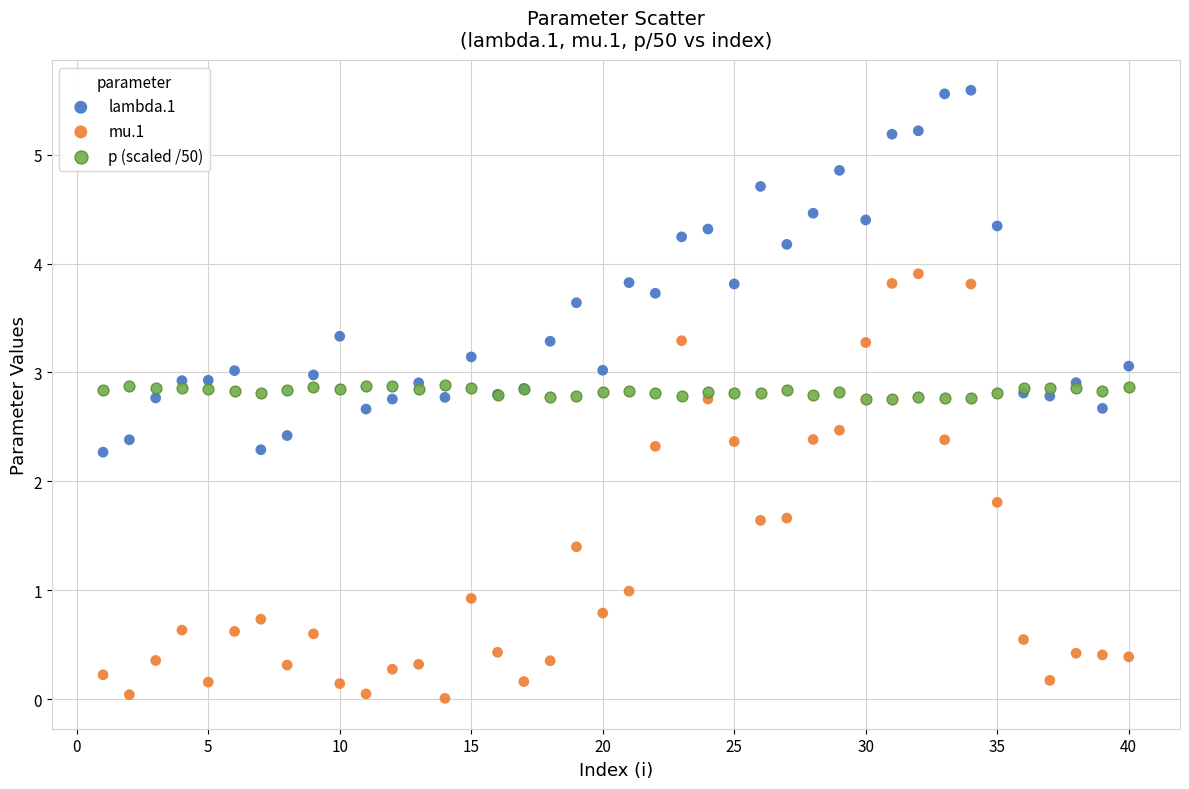

Which series has the largest Y range (max minus min)?

mu.1